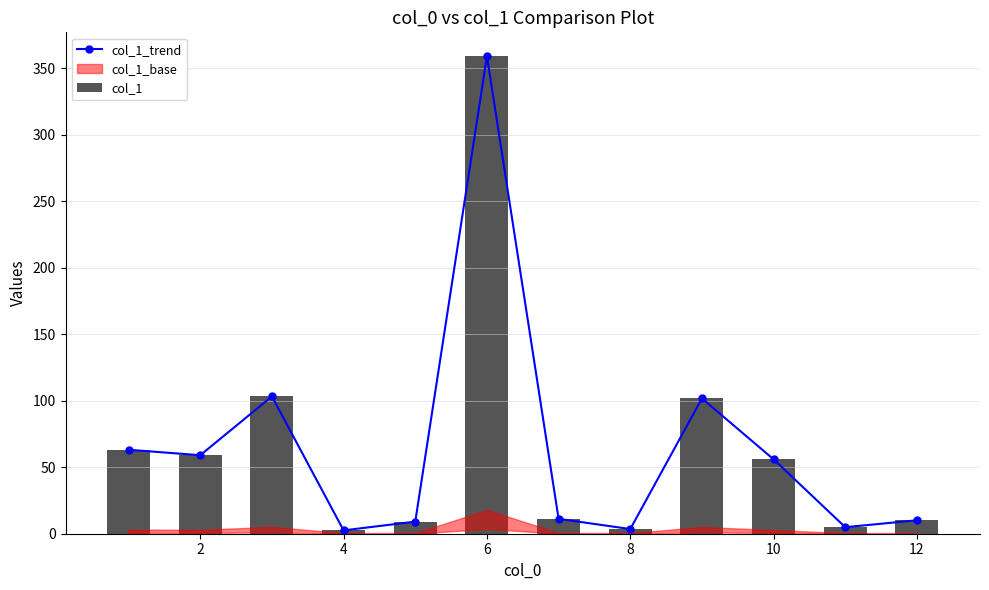

Which series has the largest total across all categories?

col_1_trend